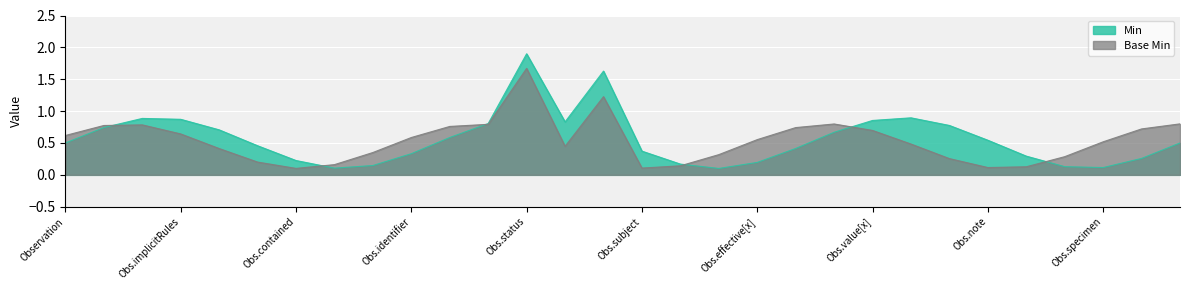

True or false: Min and Base Min intersect in this chart.

True